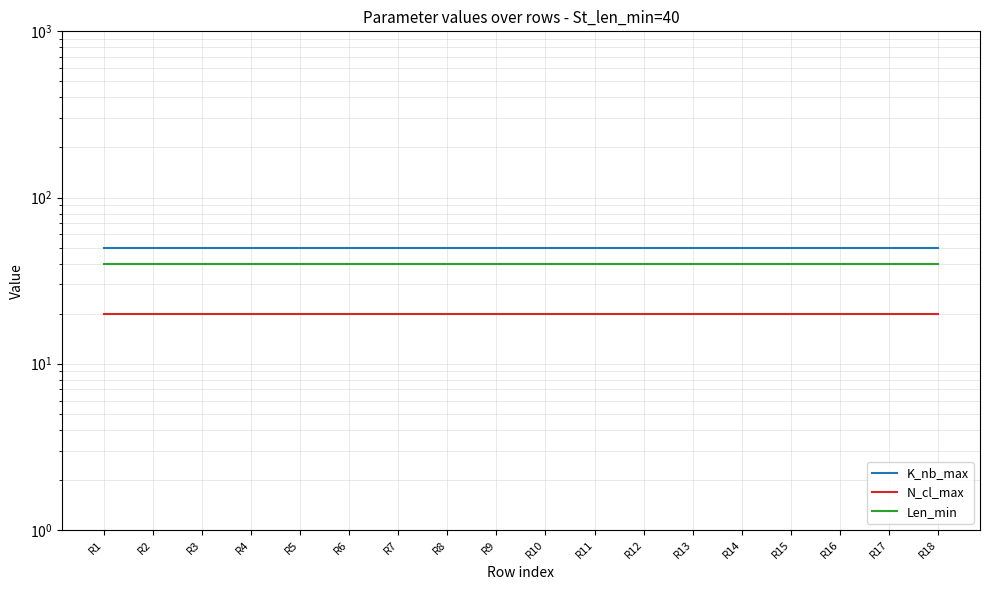

The N_cl_max series shows 27 at R17. True or false?

False